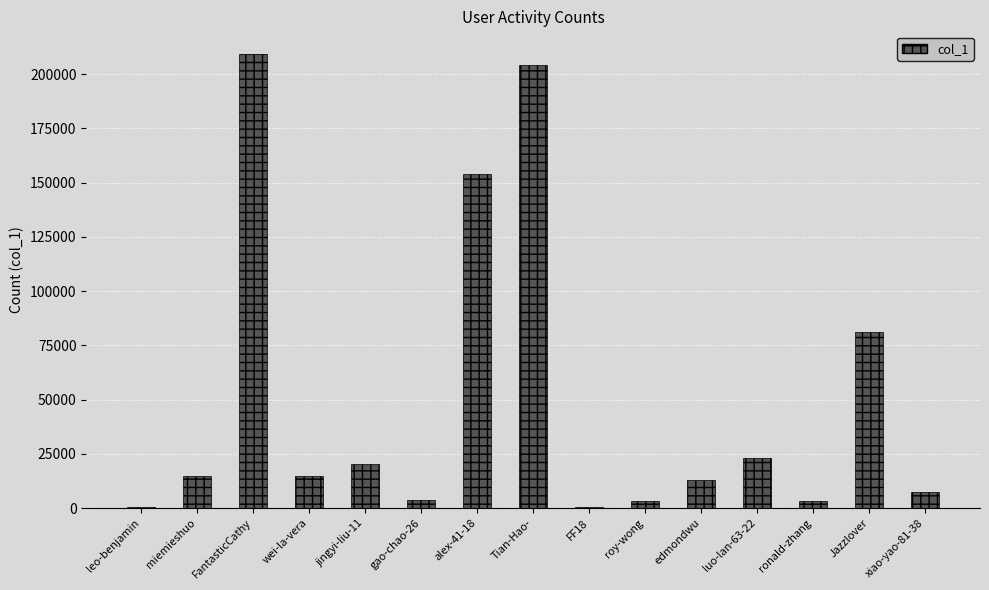

True or false: the data shows 53993 at Jazzlover.

False